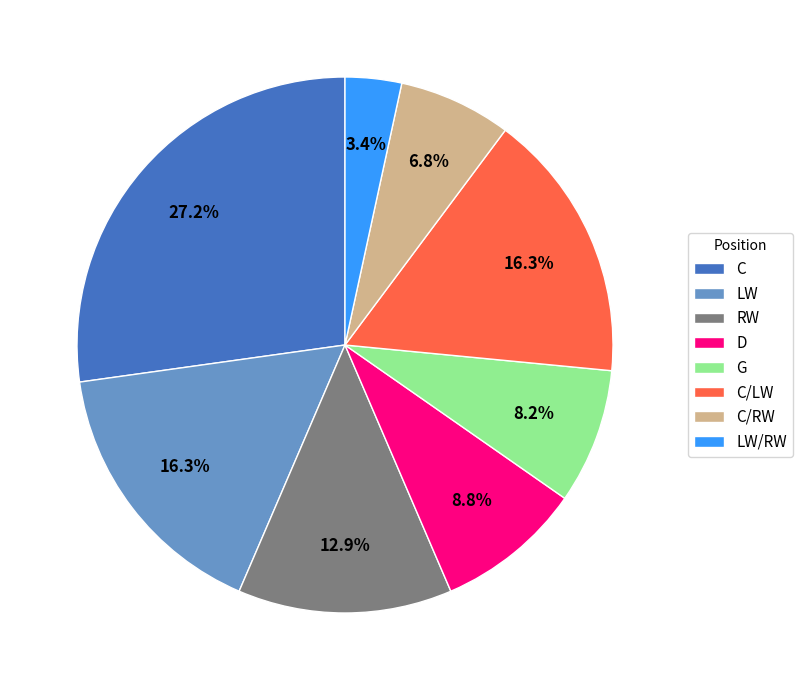

Which category has the smallest portion of the pie?

LW/RW